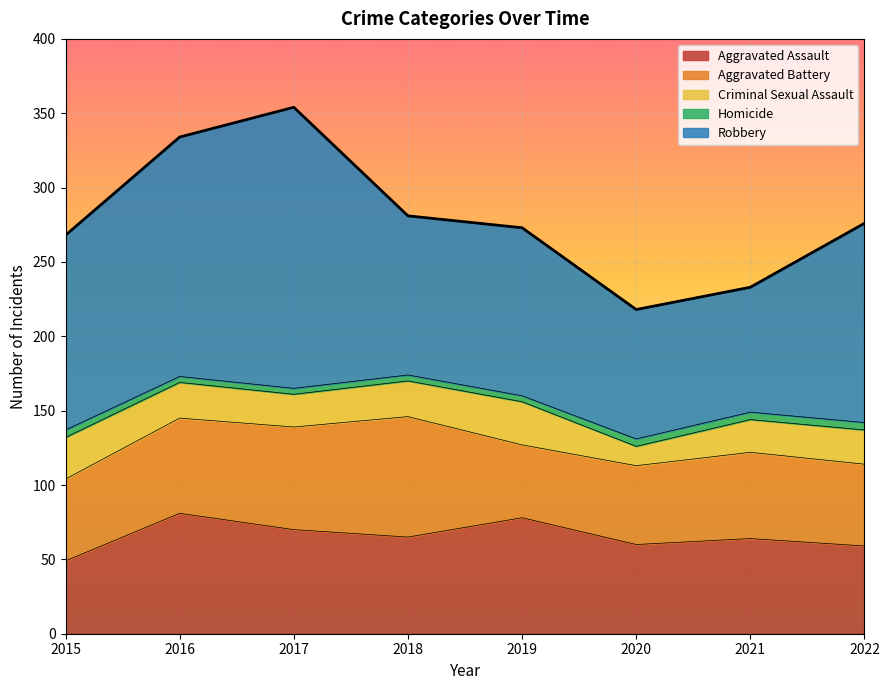

Reading right to left, extract all data points from this chart.

Aggravated Assault: 59	64	60	78	65	70	81	49
Aggravated Battery: 55	58	53	49	81	69	64	55
Criminal Sexual Assault: 23	22	13	29	24	22	24	28
Homicide: 5	5	5	4	4	4	4	5
Robbery: 134	84	87	113	107	189	161	131